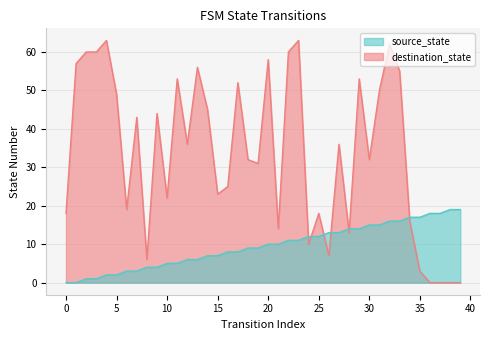

How many lines are shown in the chart?

2